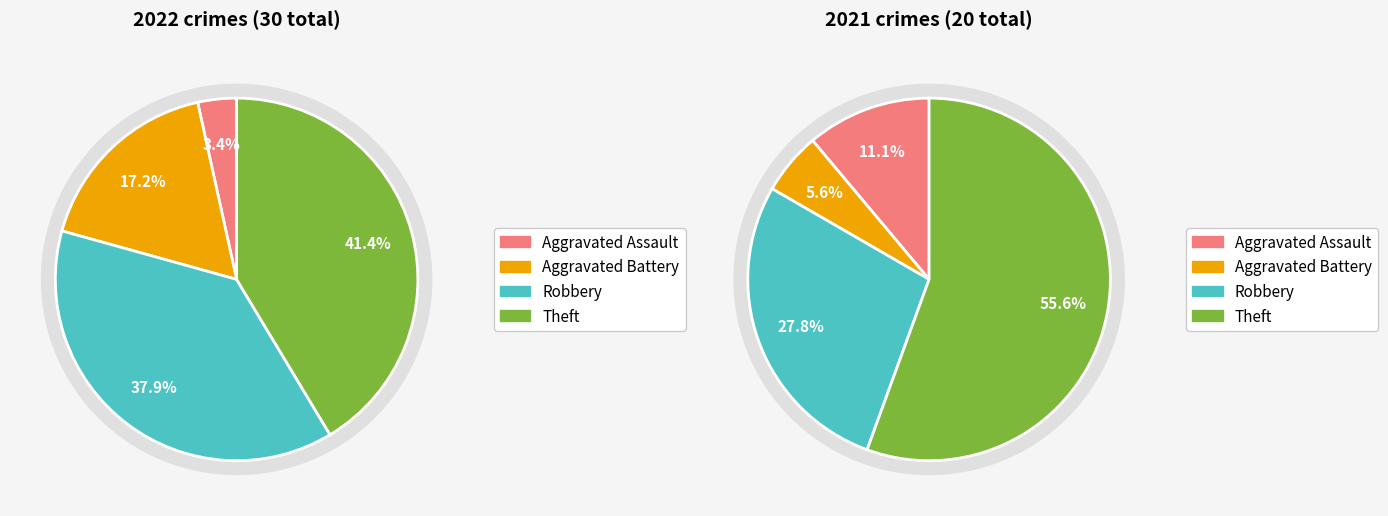

How many segments does this pie chart have?

4